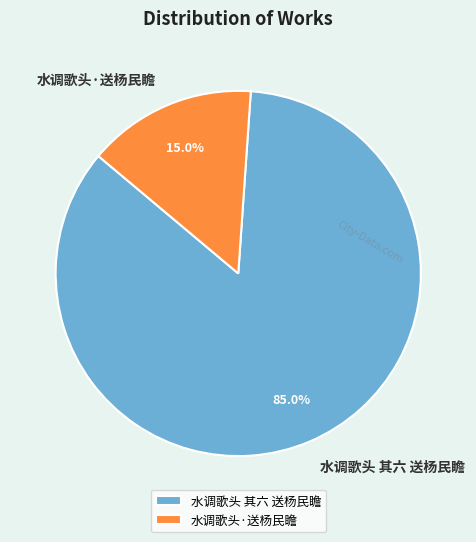

What is the ratio of the value at 水调歌头 其六 送杨民瞻 to the value at 水调歌头·送杨民瞻?

5.7